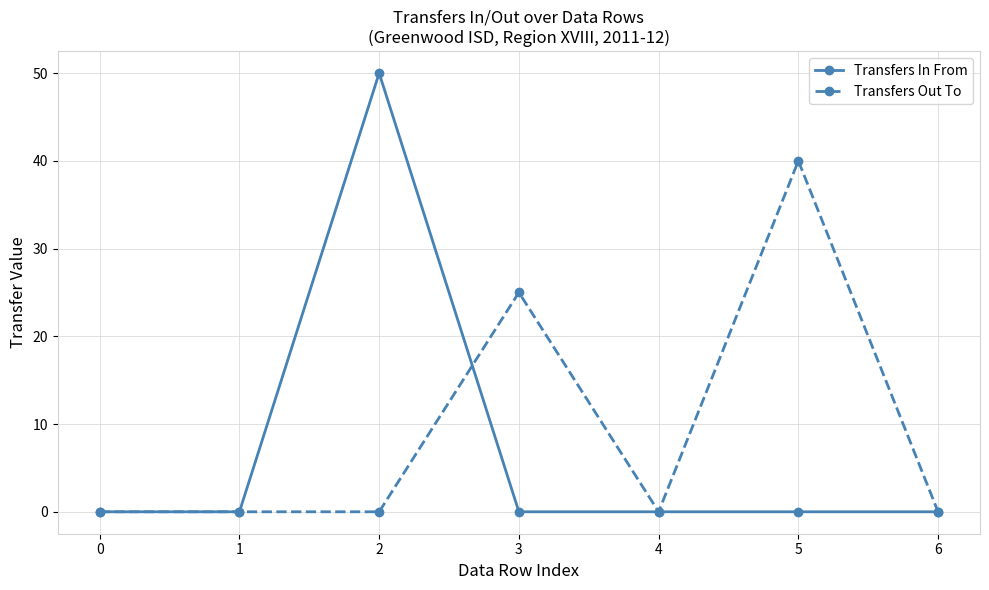

What is the greatest value displayed?

50